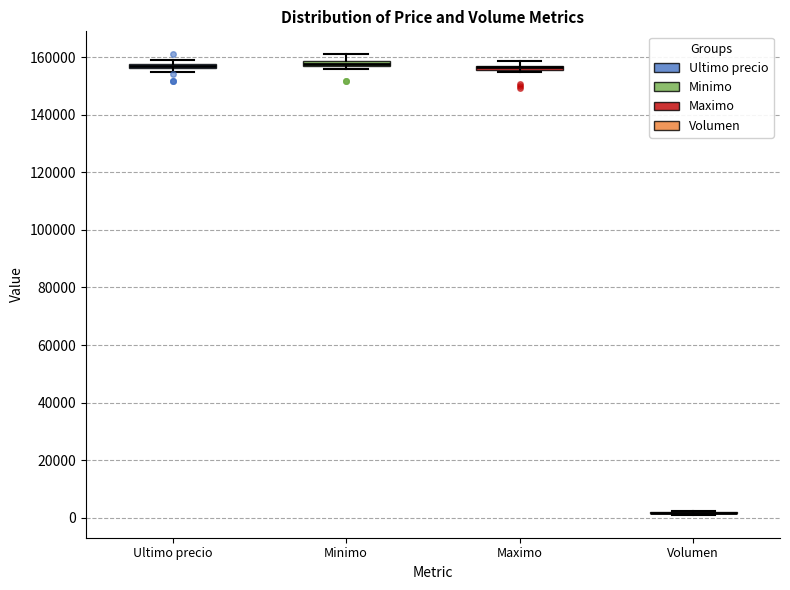

Where is the upper edge of the box for Maximo on the y-axis? The values are not printed on the chart, so give them approximately, as read against the axis.

158000